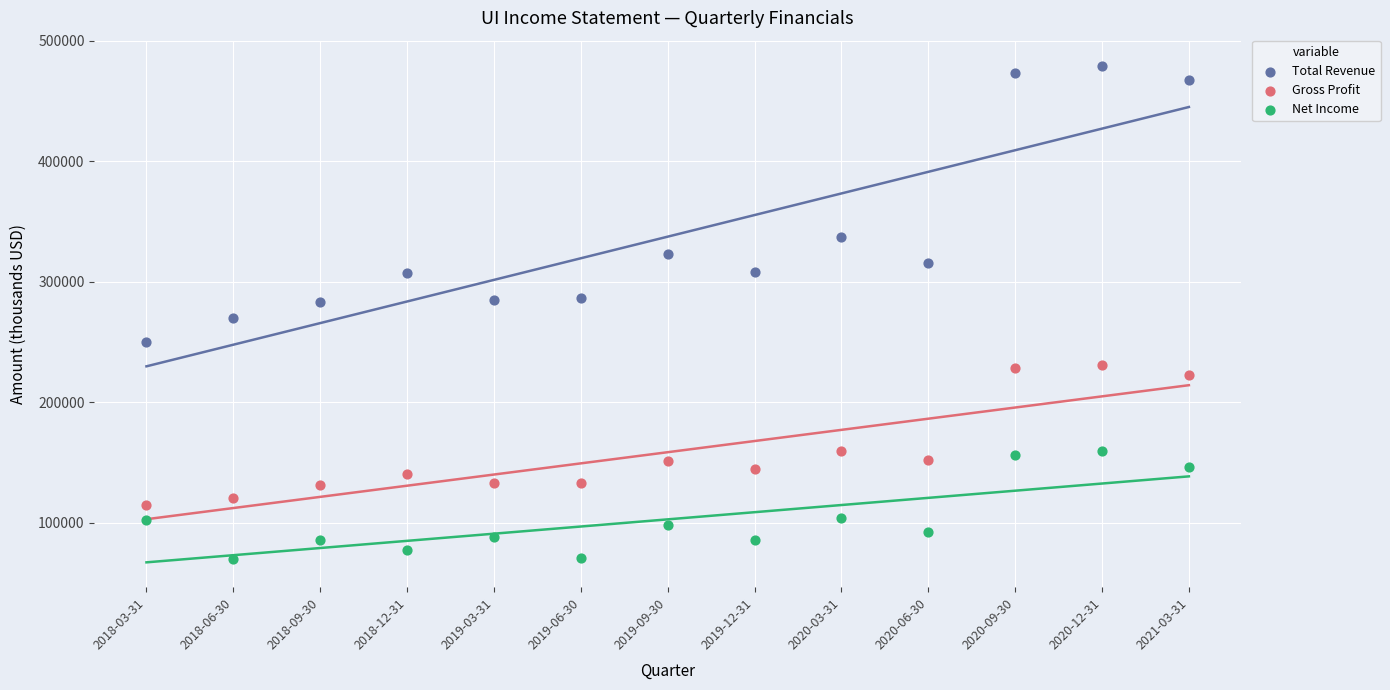

Which series reaches the minimum Y coordinate?

Net Income